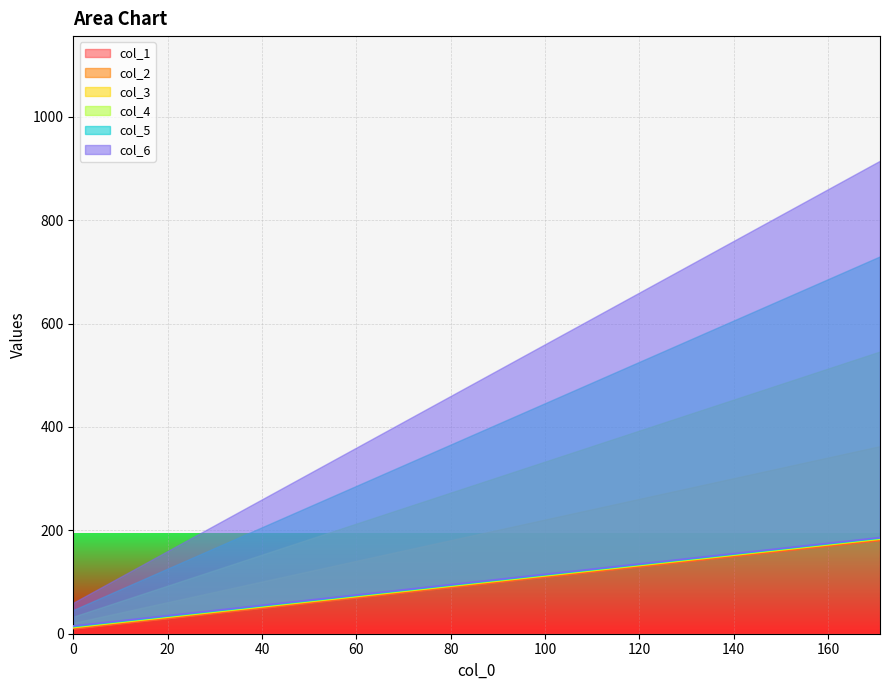

True or false: col_6 and col_1 cross at least once.

False